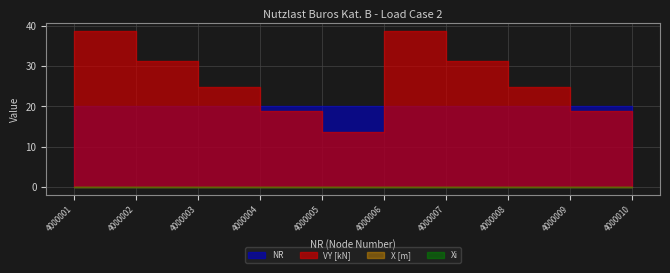

The value of VY [kN] at 4000006 is 8.3. True or false?

False